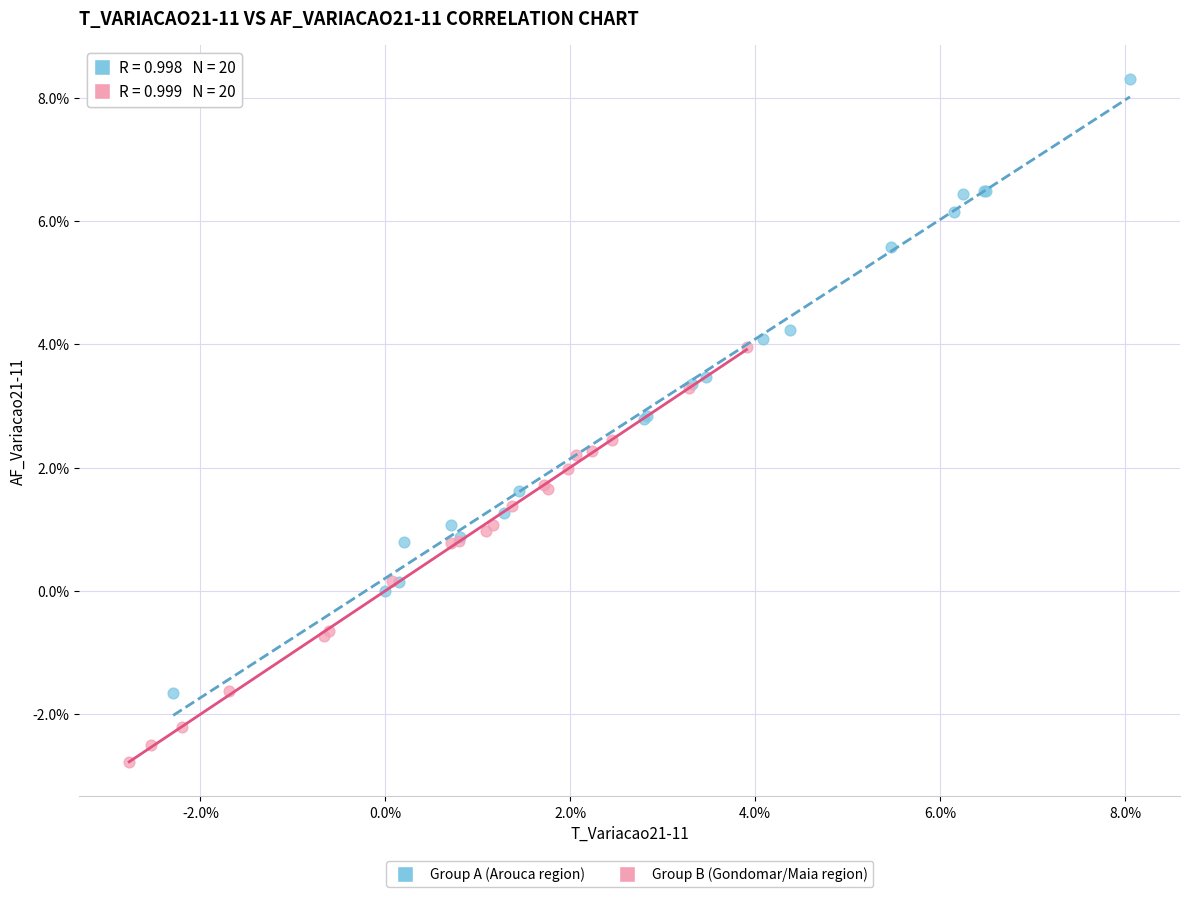

Which series contains the lowest Y value?

Group B (Gondomar/Maia region)